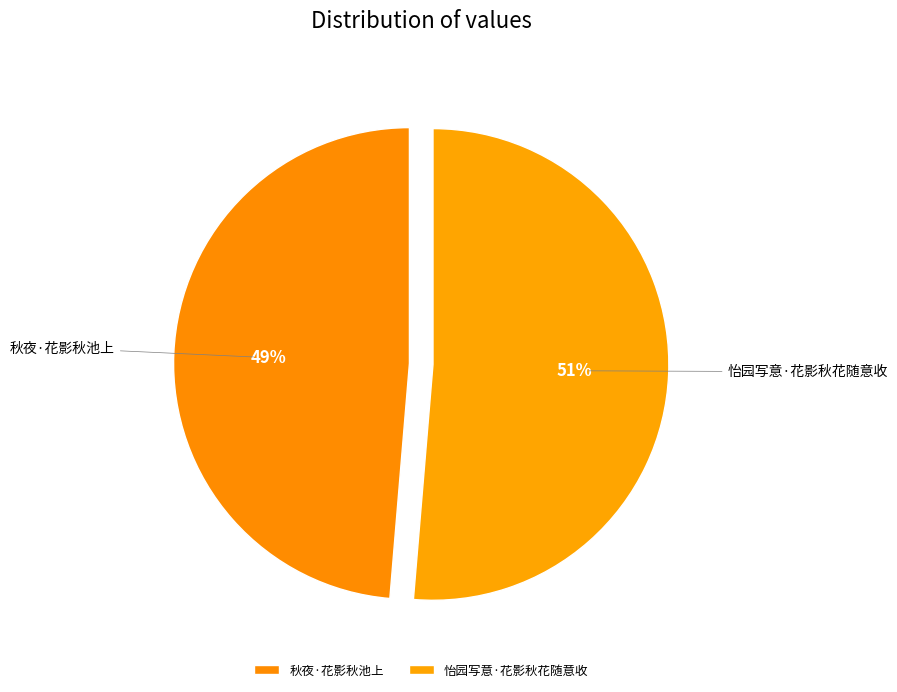

Do 怡园写意·花影秋花随意收 and 秋夜·花影秋池上 together represent more than half of the pie?

Yes